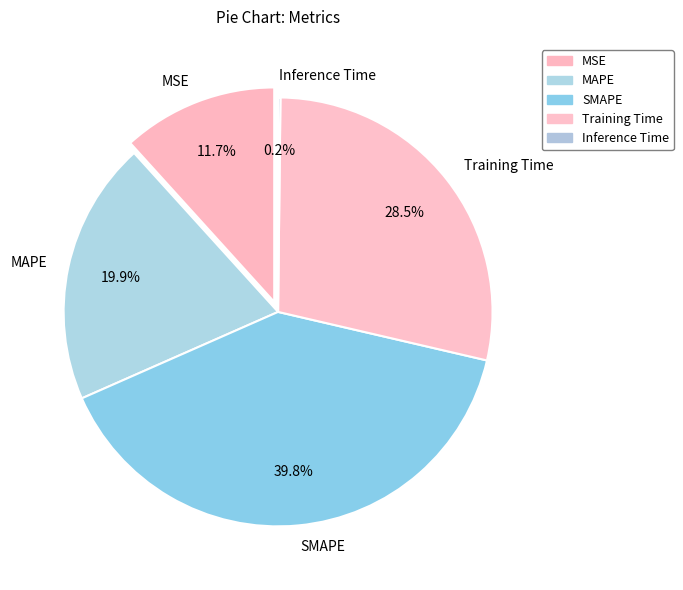

To the nearest percent, what is the difference between the largest and smallest slice percentages?

40%